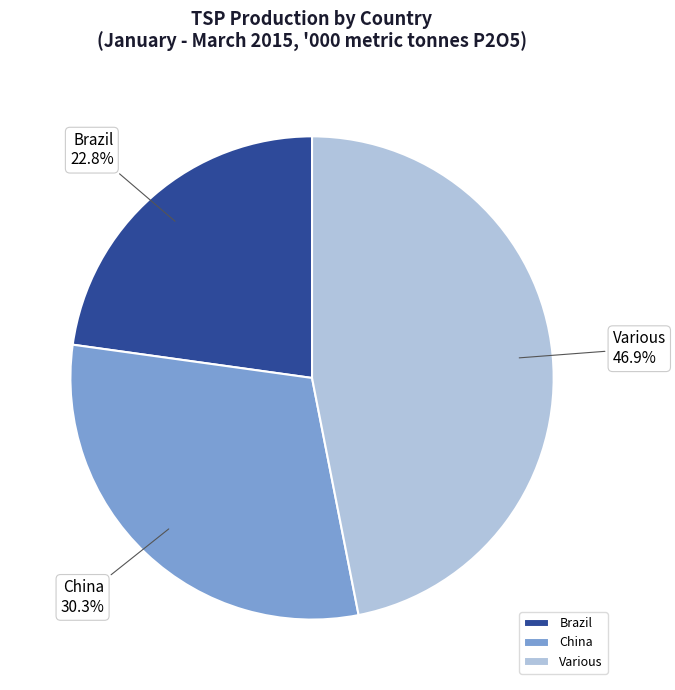

To the nearest percent, what is the average slice percentage?

33%